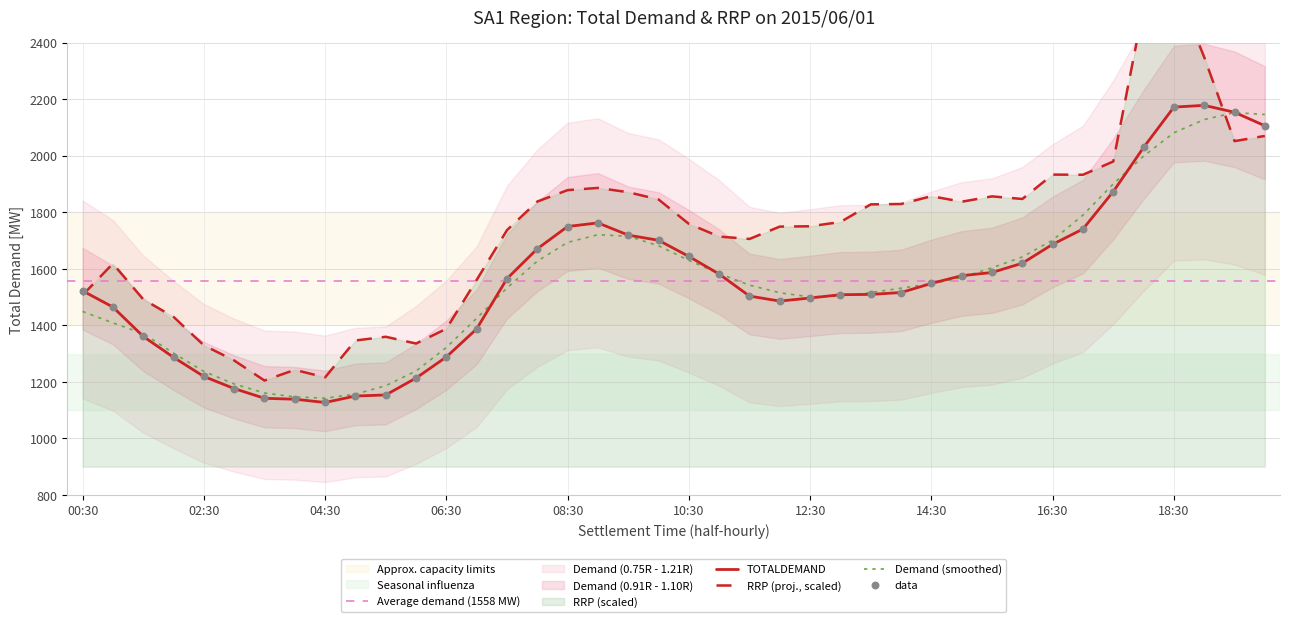

At which category is the sum across all series the highest?

18:30